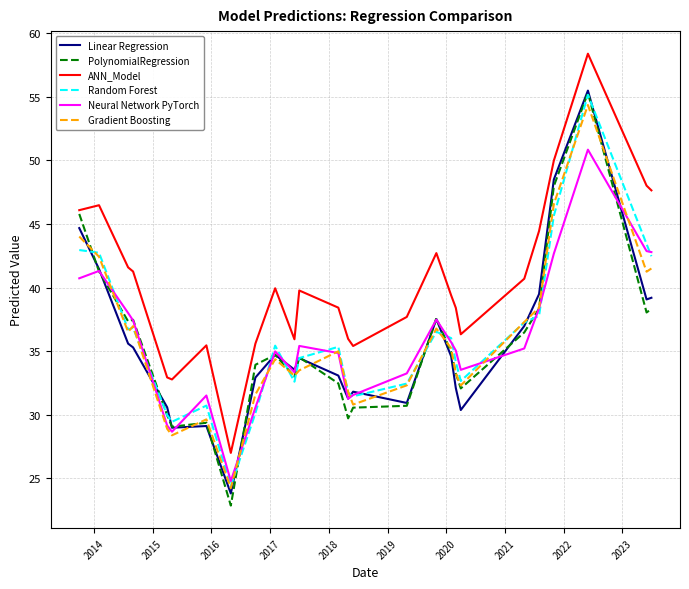

What is the lowest value of the Neural Network PyTorch series?

24.8